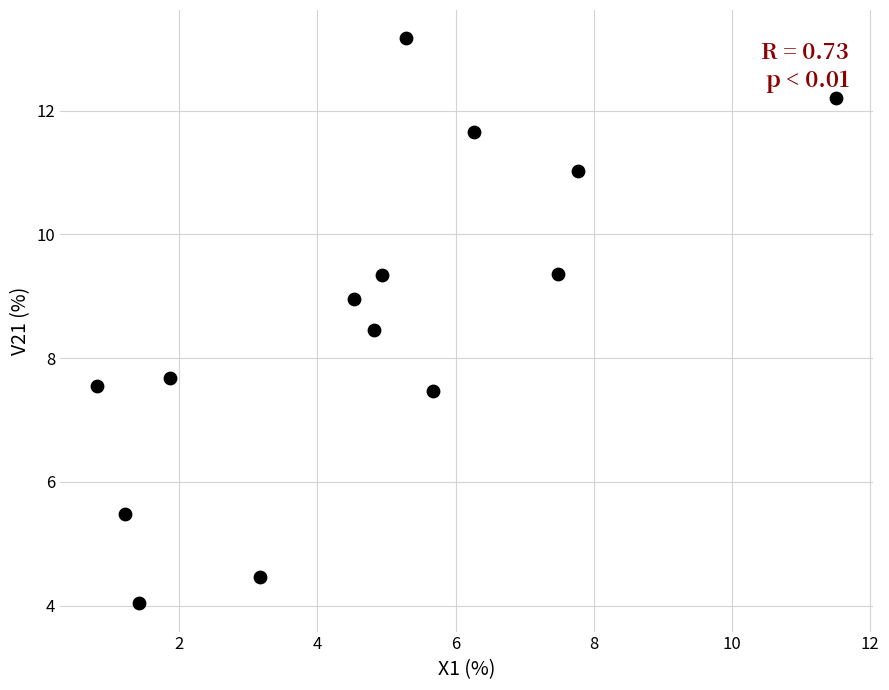

What is the range of Y values (max minus min)?

9.1